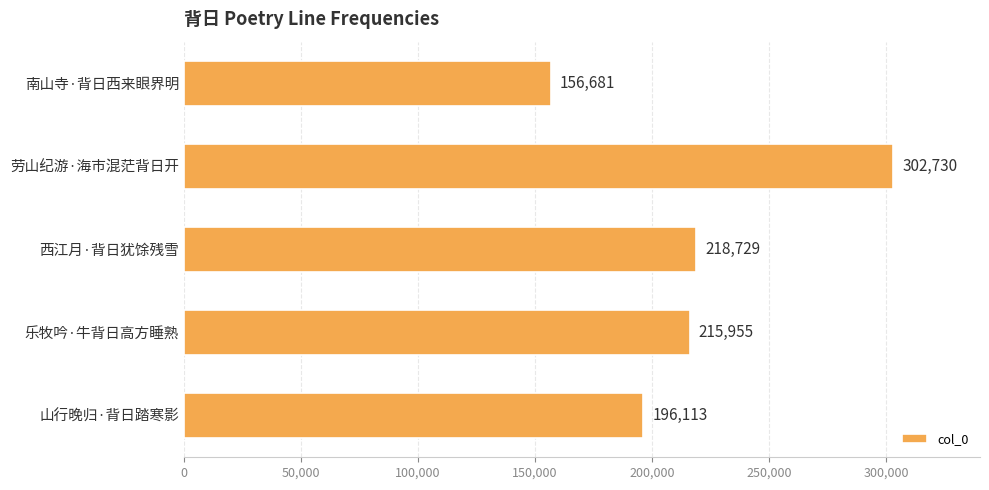

What is the average value?

218042